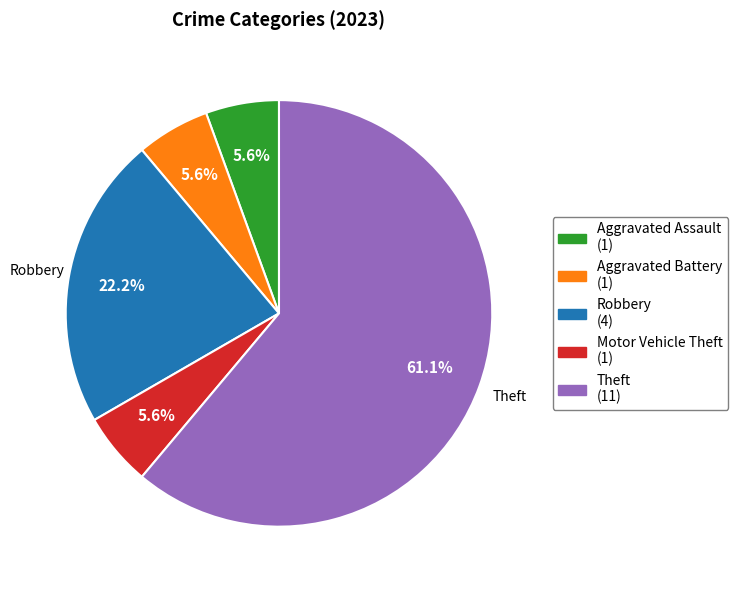

Is Aggravated Battery the majority of the pie?

No